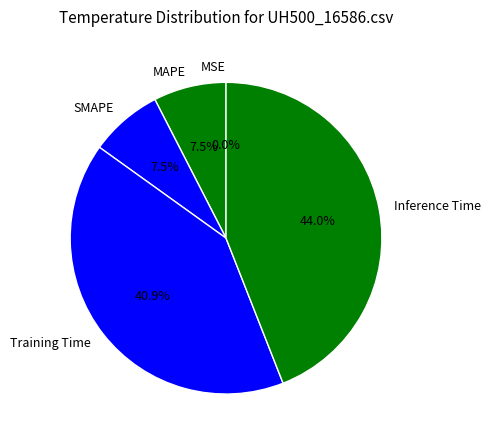

Between MAPE and Training Time, which is larger?

Training Time